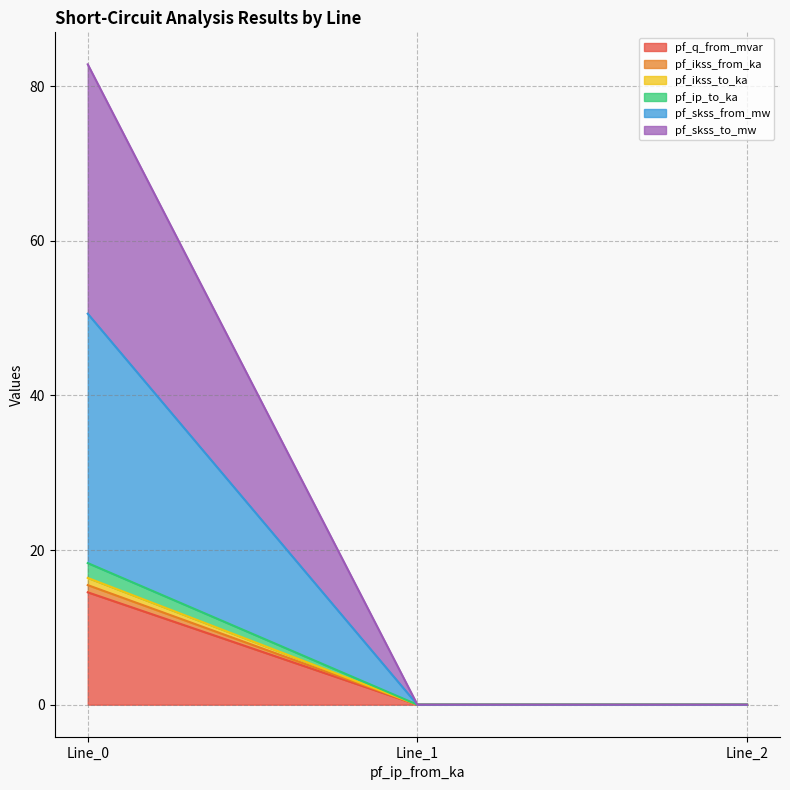

What are all the series names shown in the legend?

pf_q_from_mvar, pf_ikss_from_ka, pf_ikss_to_ka, pf_ip_to_ka, pf_skss_from_mw, pf_skss_to_mw